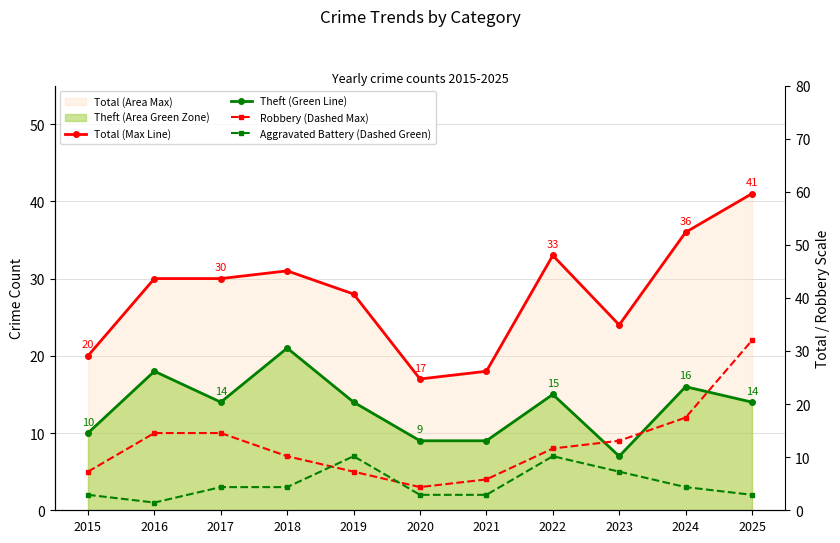

True or false: Theft (Green Line) has more than 2 points higher than both neighbors.

True